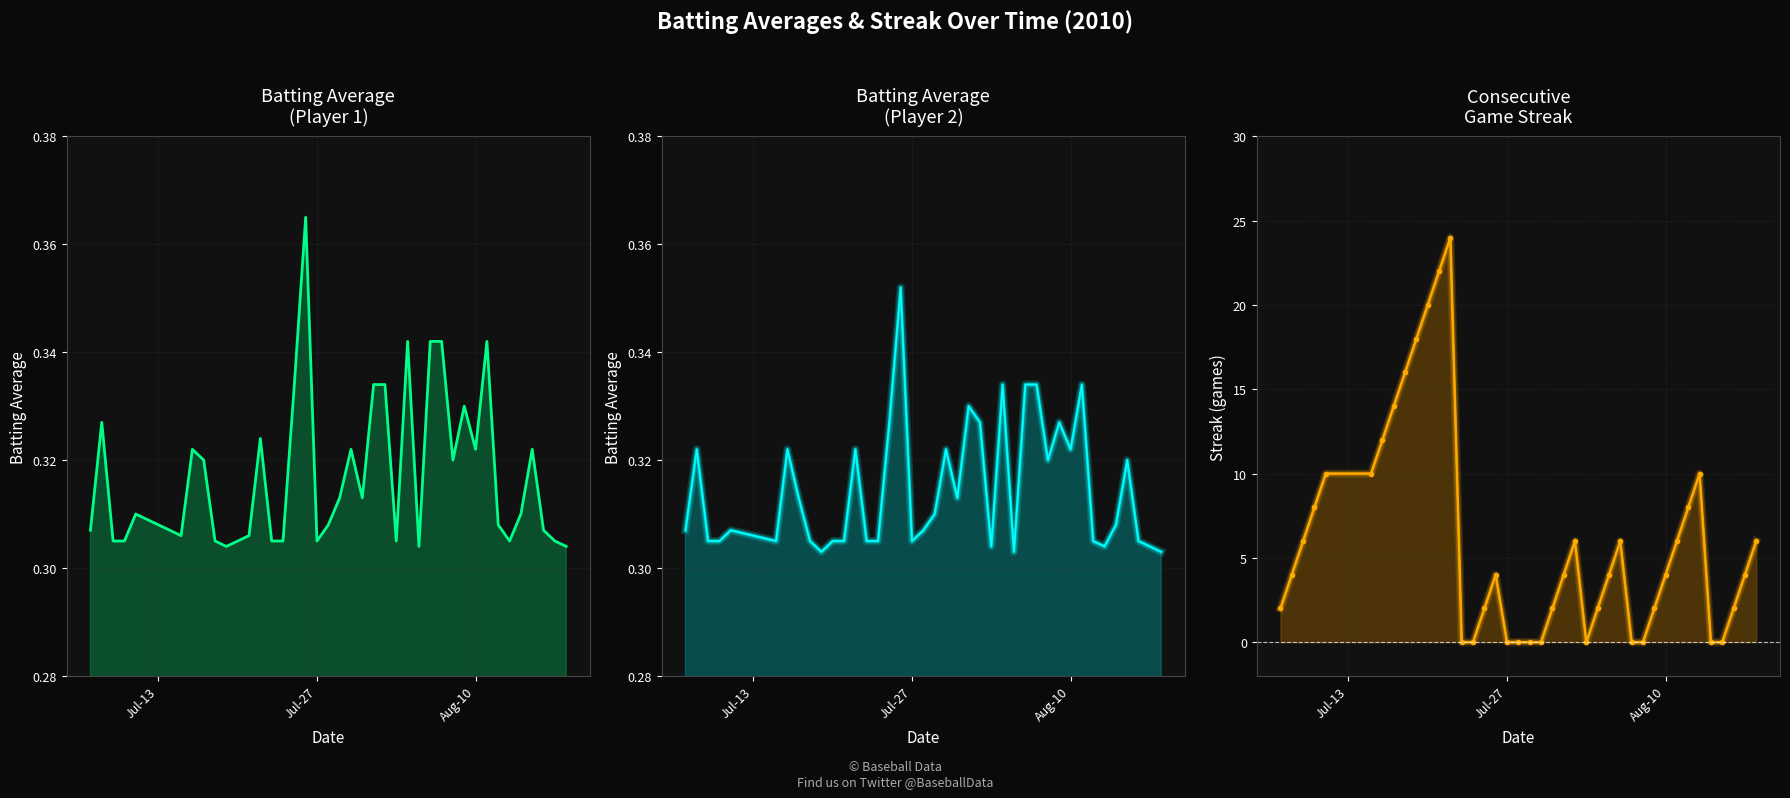

Is the value of Batting Average2 at 22 greater than the value of Batting Average1 at 6?

Yes